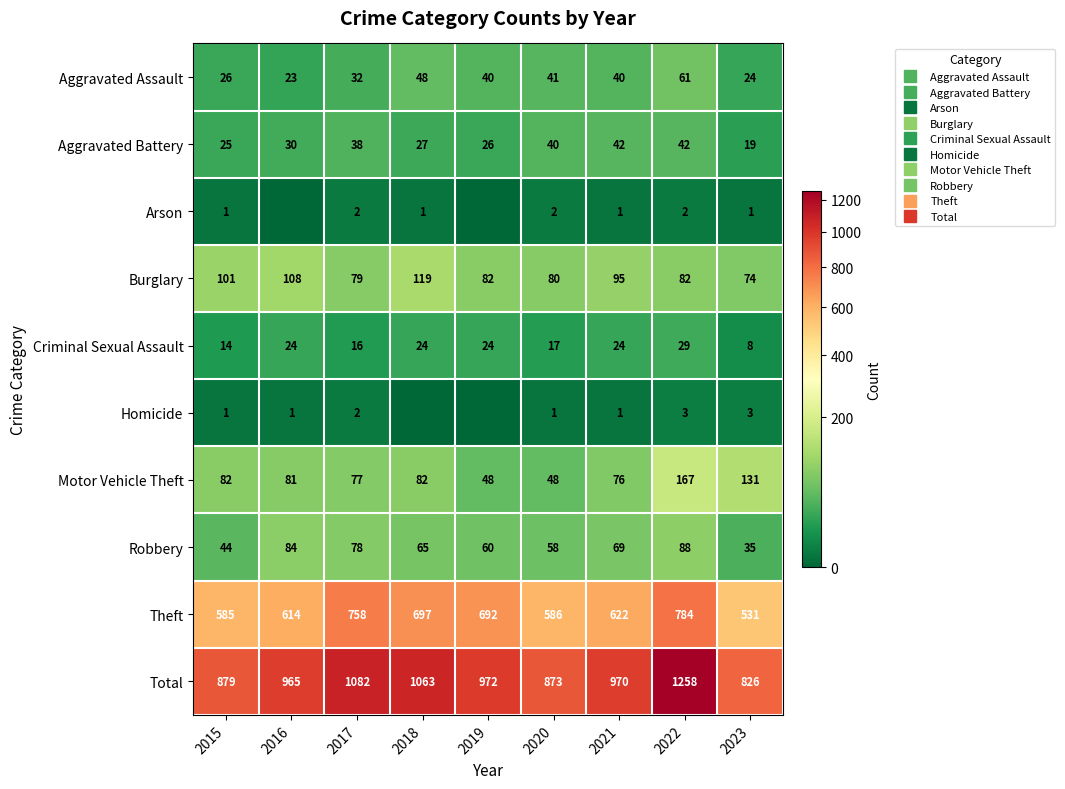

Which has a higher value, 2020 or 2018?

2018